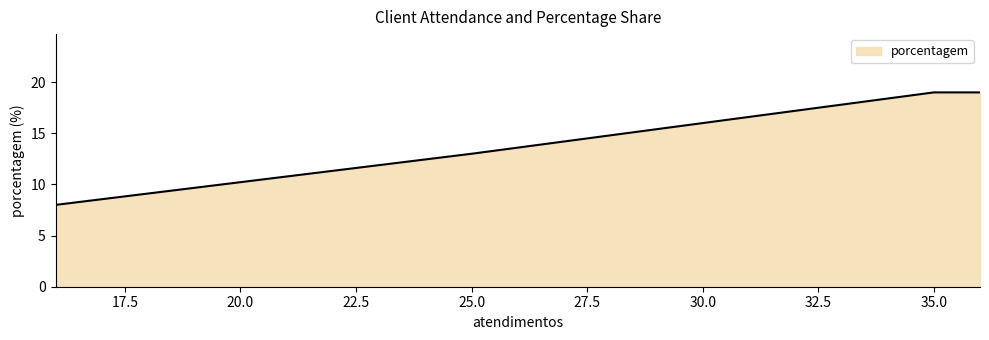

What is the difference between the maximum and minimum values?

11